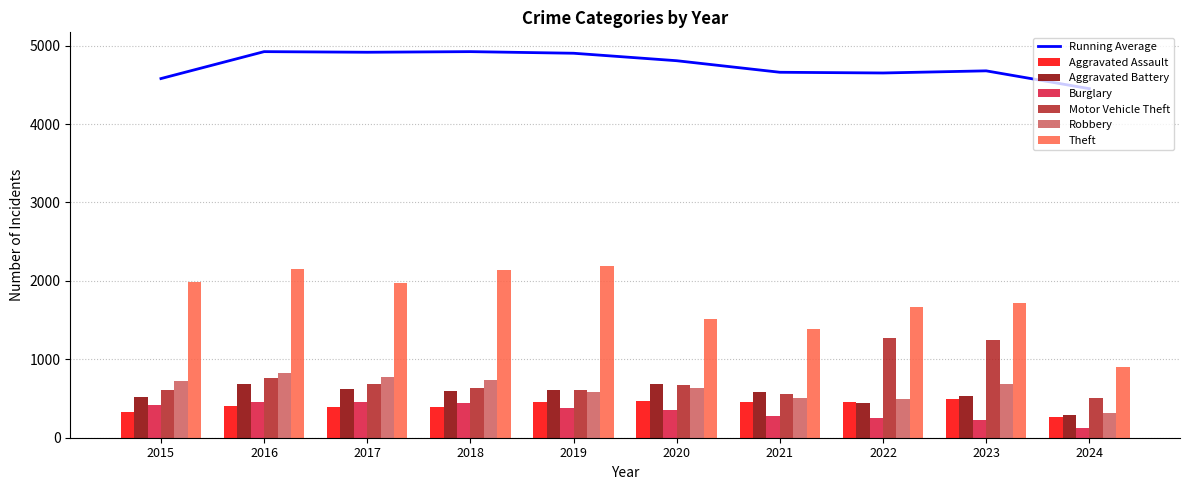

The Burglary series shows 453 at 2017. True or false?

True